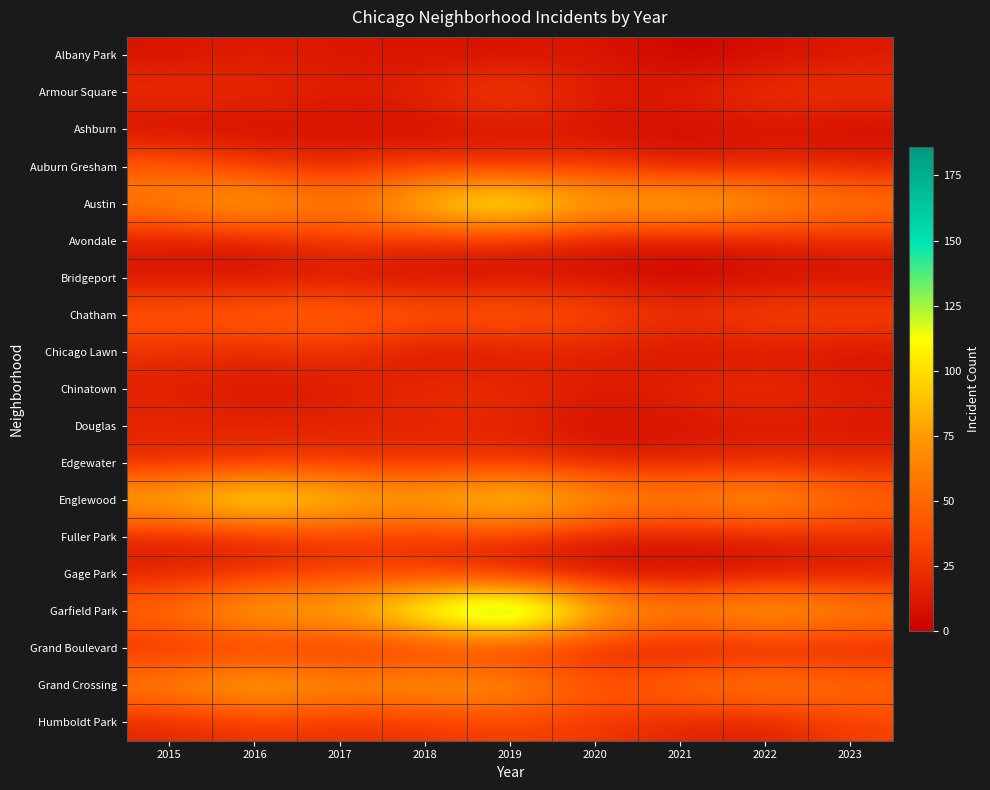

What is the difference between the highest and lowest values at 2015?

88